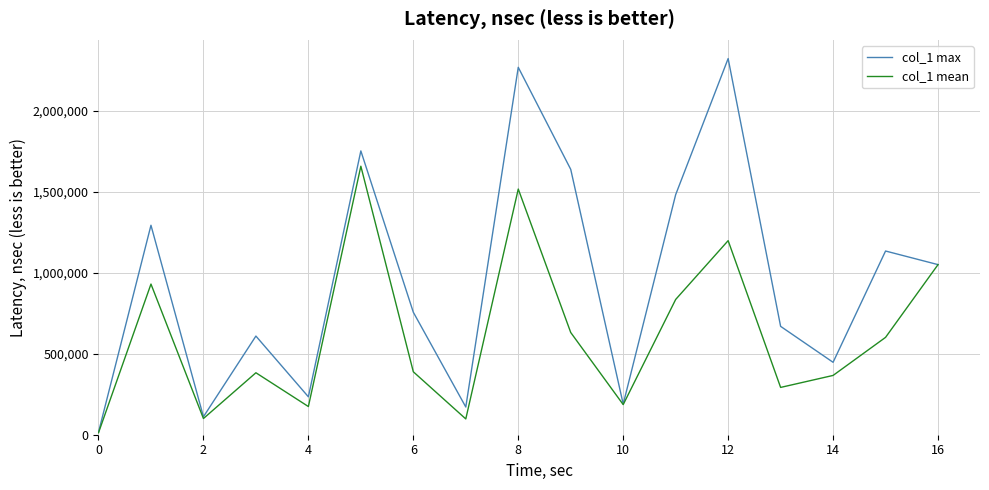

Which series has the largest total across all categories?

col_1 max